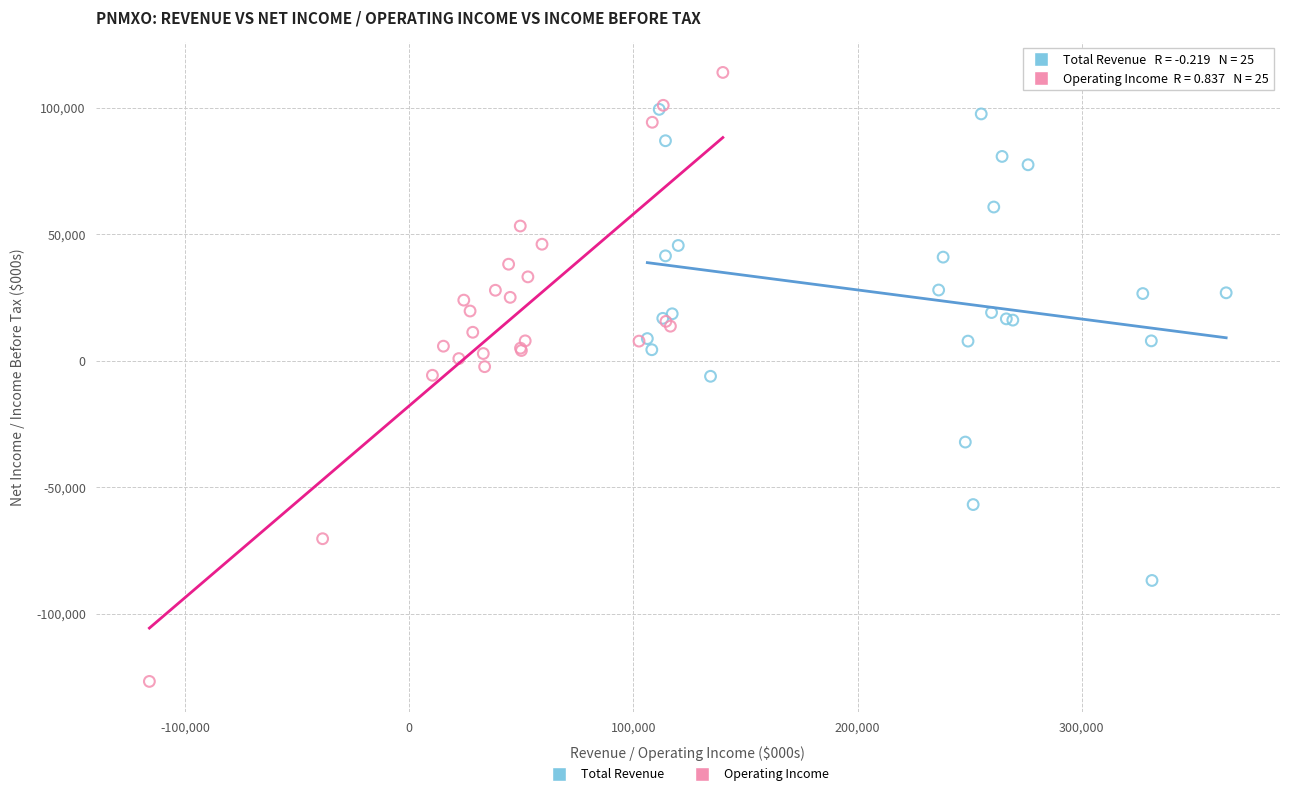

Which series contains the lowest Y value?

Operating Income